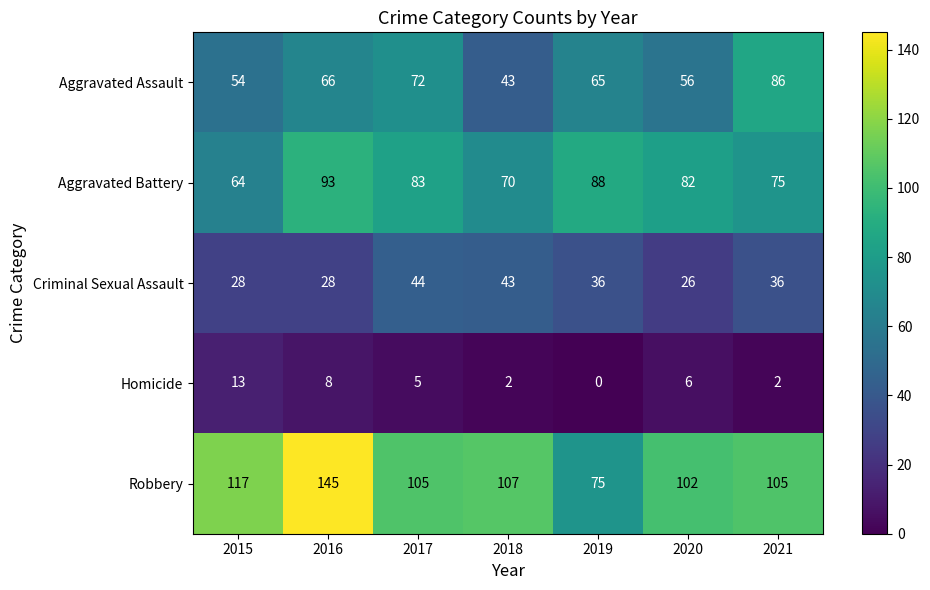

What is the sum of the Homicide values at 2017 and 2018?

7